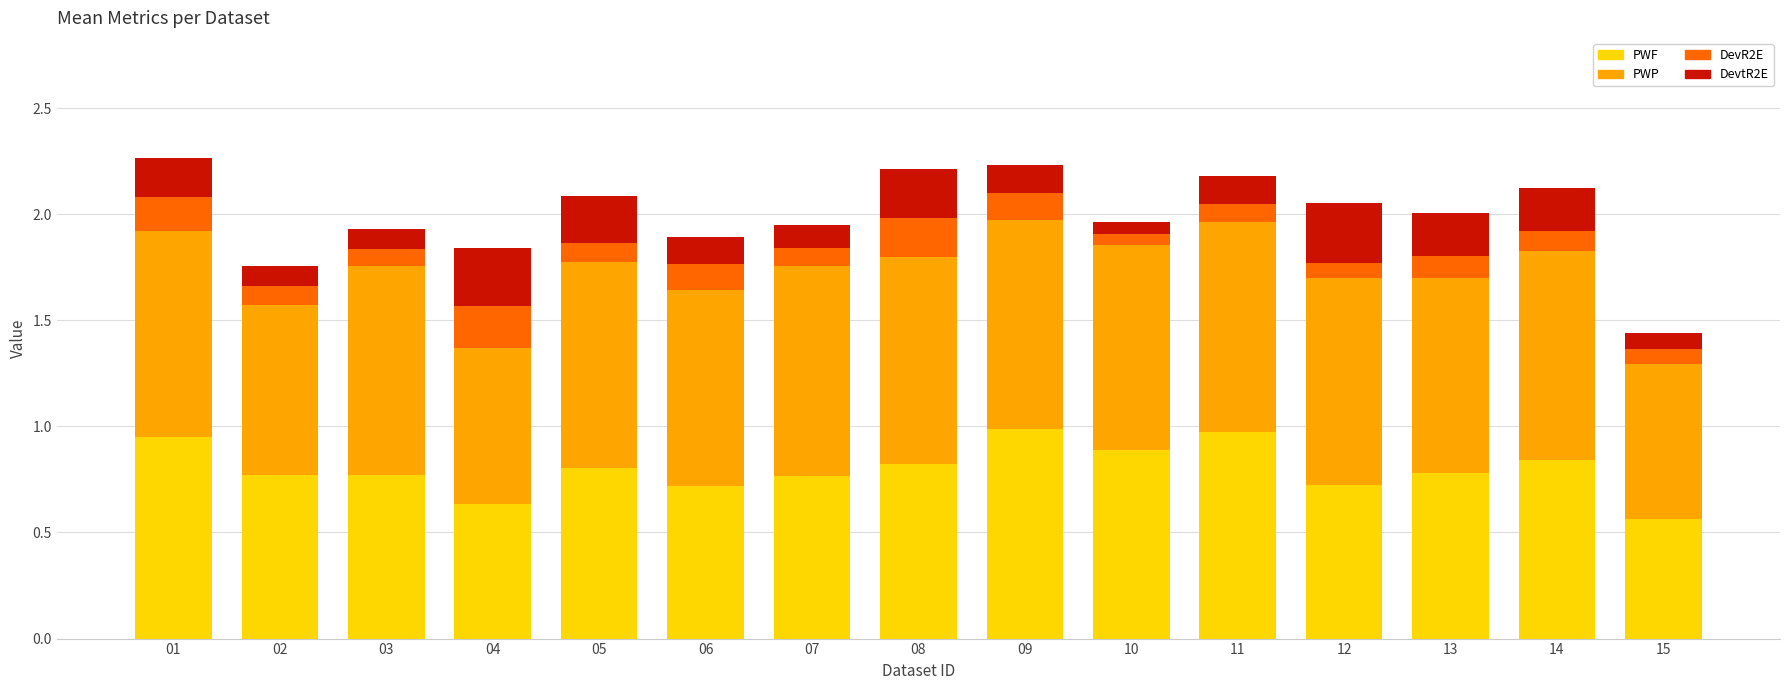

At which label is PWF closest to 0?

15